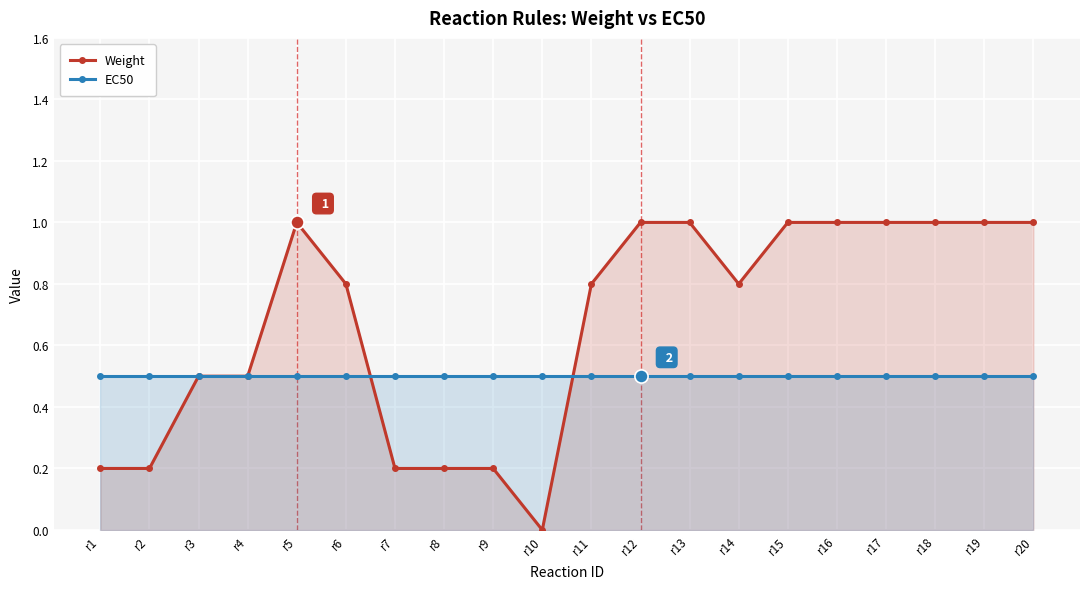

At how many categories does at least one series exceed 0?

20